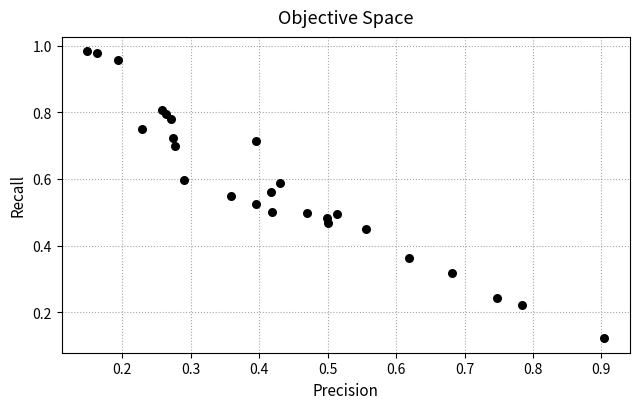

What is the range of Y values (max minus min)?

0.9